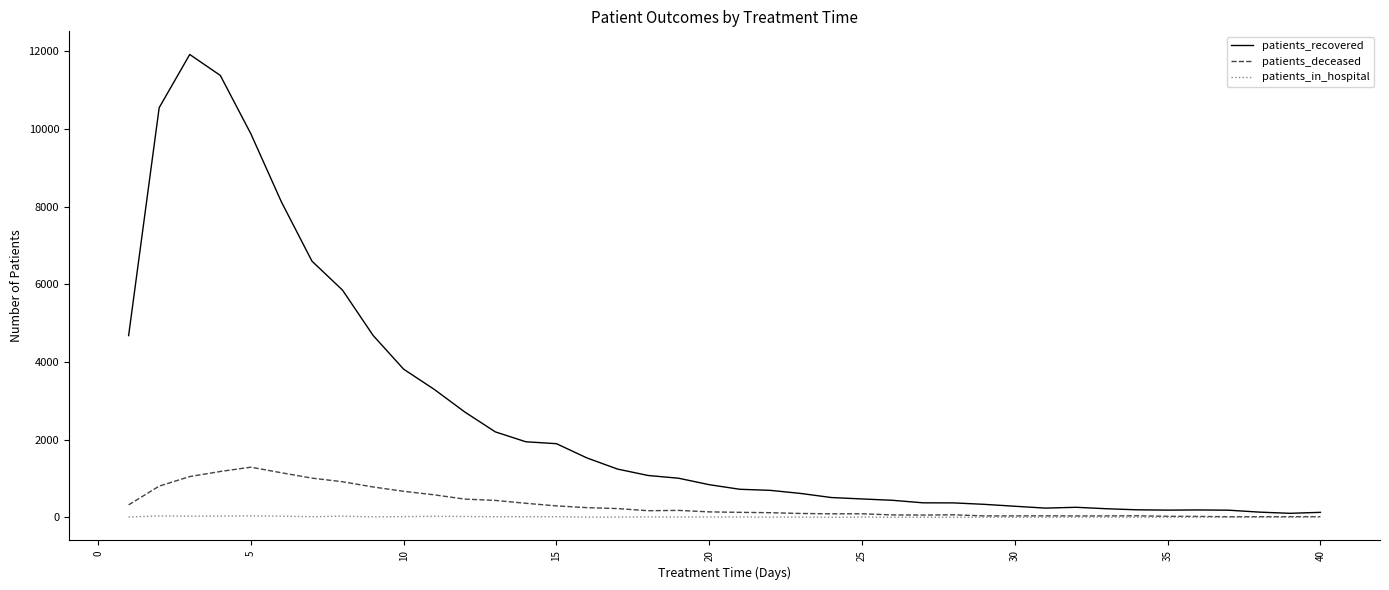

Which series has the widest spread of values?

patients_recovered